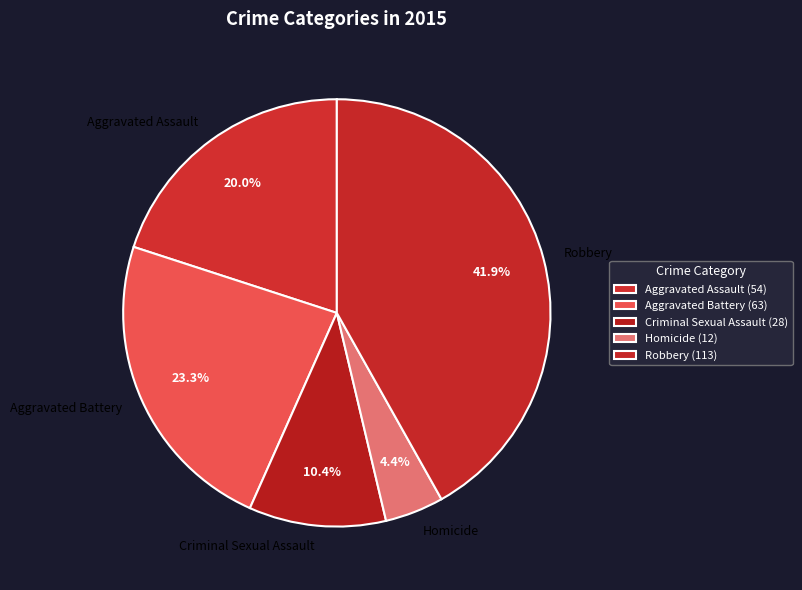

Is Criminal Sexual Assault the majority of the pie?

No